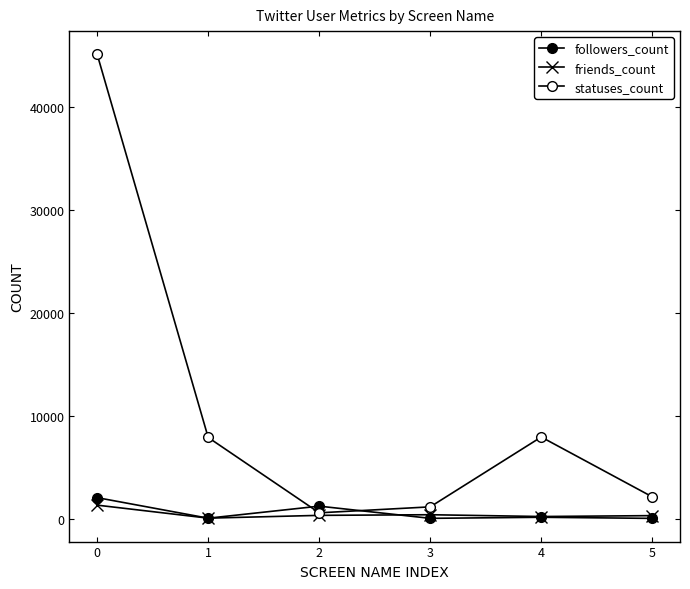

List the labels in order of statuses_count value, smallest first.

2, 3, 5, 1, 4, 0